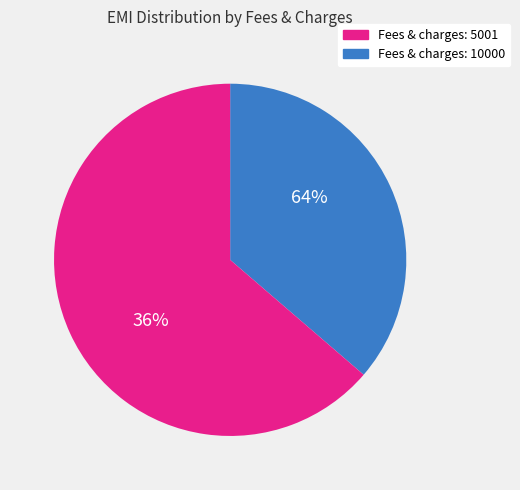

The 10000 slice represents 28% of the pie. True or false?

False